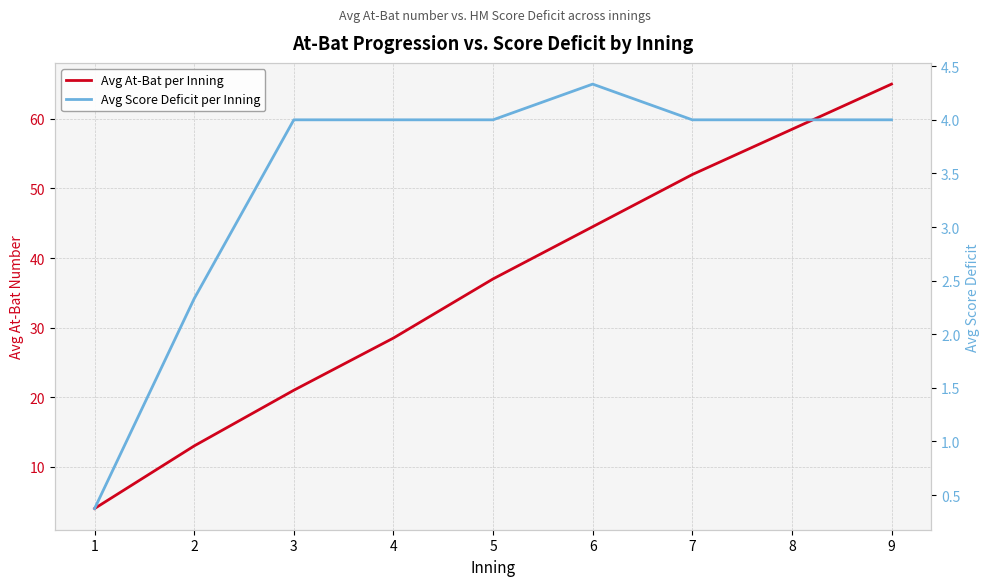

What is the difference between the maximum and minimum values in the Avg Score Deficit per Inning series?

4.0